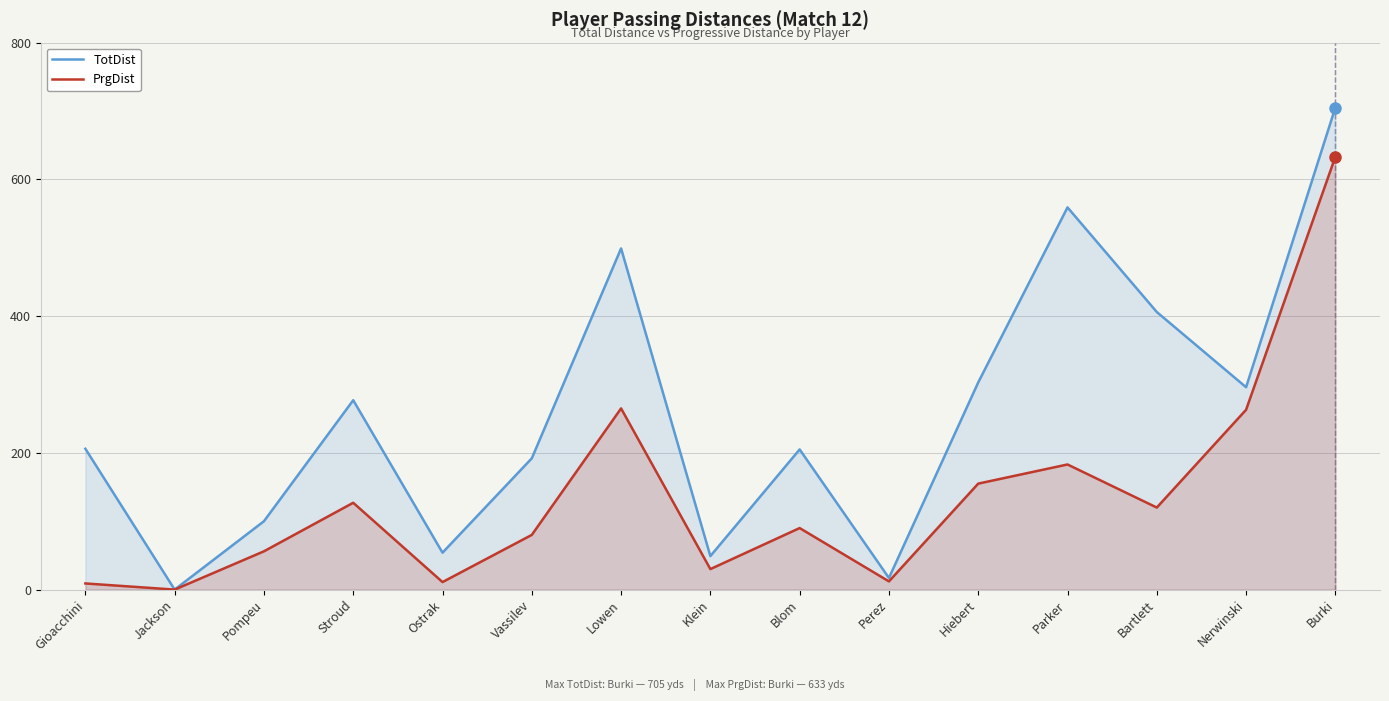

Reading left to right, what are all the values shown in this chart?

TotDist: Gioacchini=206	Jackson=0	Pompeu=100	Stroud=277	Ostrak=54	Vassilev=192	Lowen=499	Klein=49	Blom=205	Perez=17	Hiebert=303	Parker=559	Bartlett=406	Nerwinski=296	Burki=705
PrgDist: Gioacchini=9	Jackson=0	Pompeu=56	Stroud=127	Ostrak=11	Vassilev=80	Lowen=265	Klein=30	Blom=90	Perez=12	Hiebert=155	Parker=183	Bartlett=120	Nerwinski=263	Burki=633